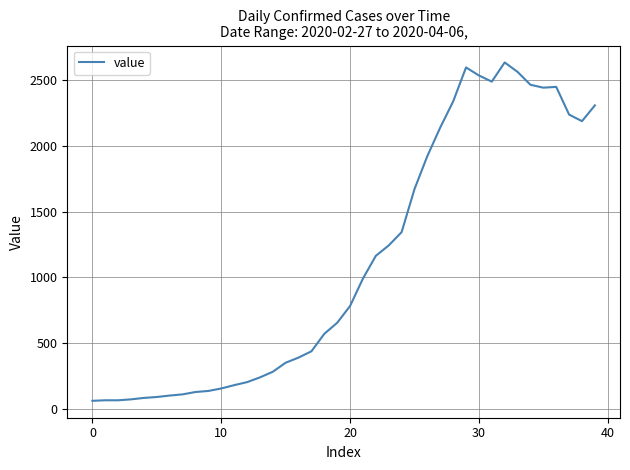

What is the smallest value displayed?

61